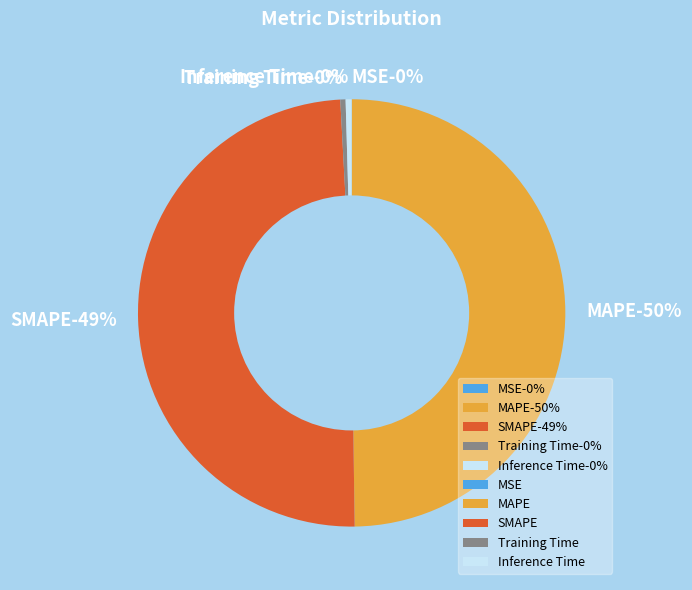

Is there any slice that represents more than half of the pie?

No